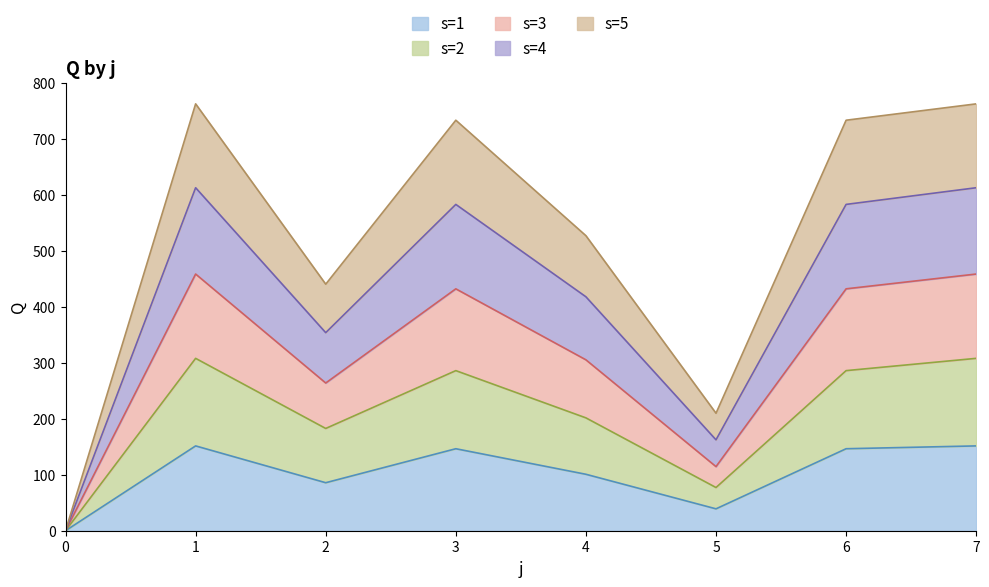

Which label corresponds to the largest value in the chart?

1